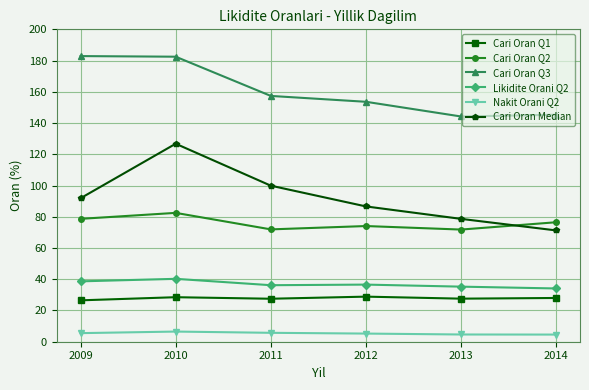

What is the value of the Cari Oran Q1 point at the 1st from the left?

26.5